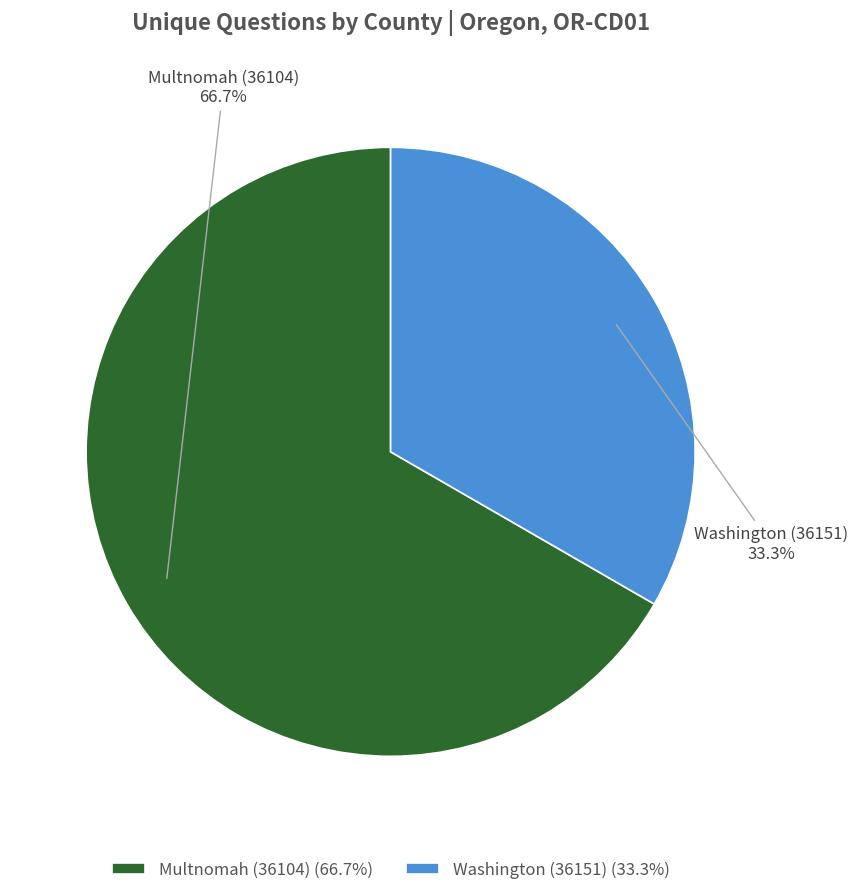

What is the total percentage of Multnomah (36104) and Washington (36151)?

100.0%